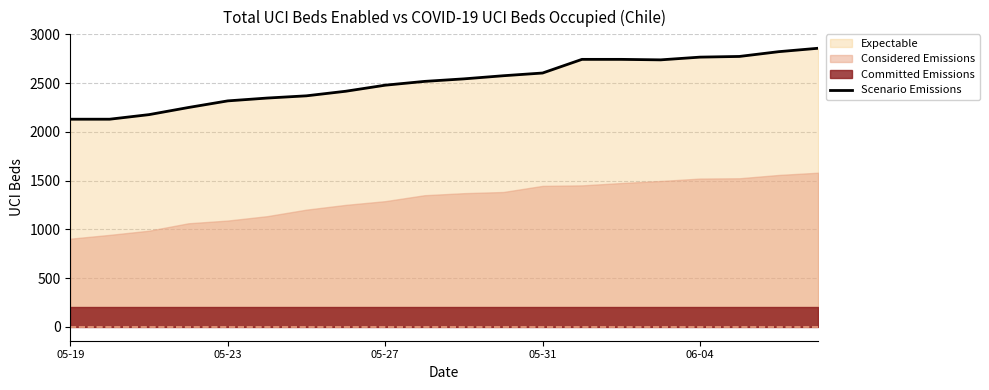

What is the value of the 19th point from the left?

2823